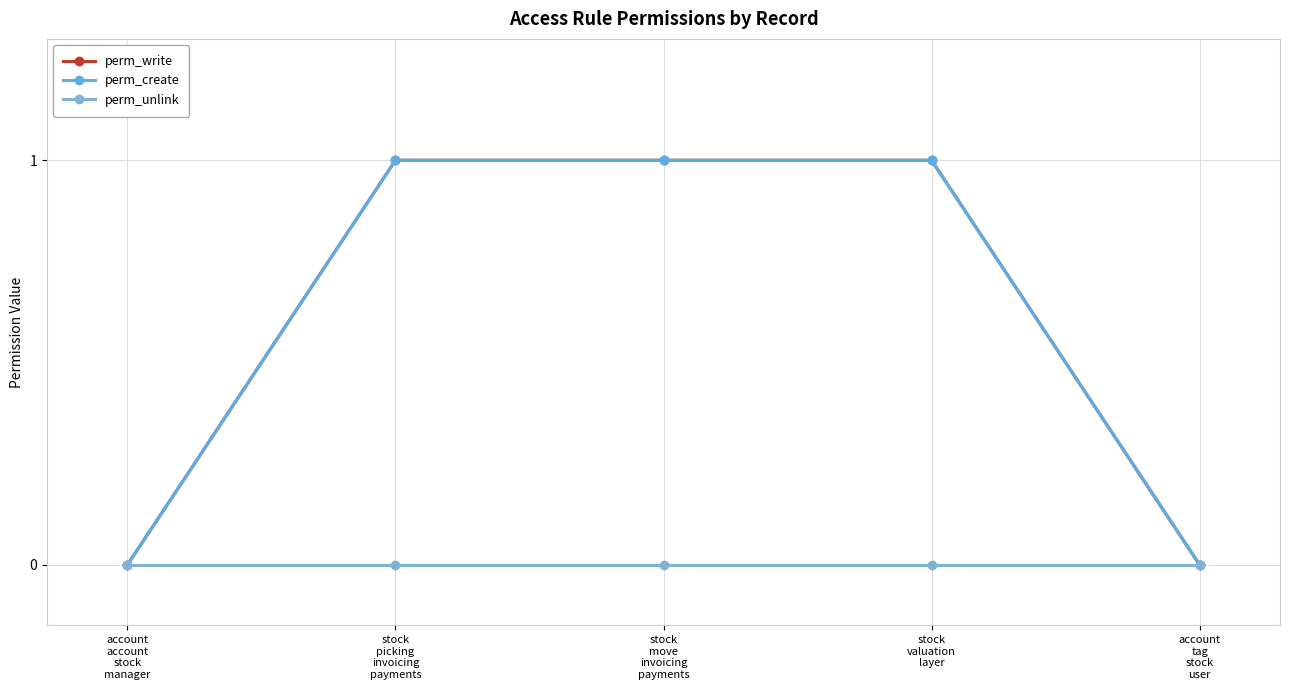

Which category has the highest value in the perm_create series?

stock
picking
invoicing
payments